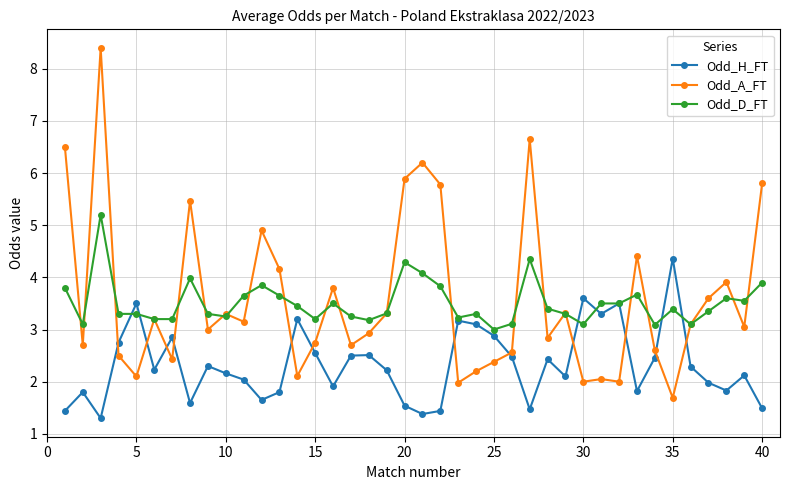

Which series ends up on top after the final intersection of Odd_H_FT and Odd_A_FT?

Odd_A_FT